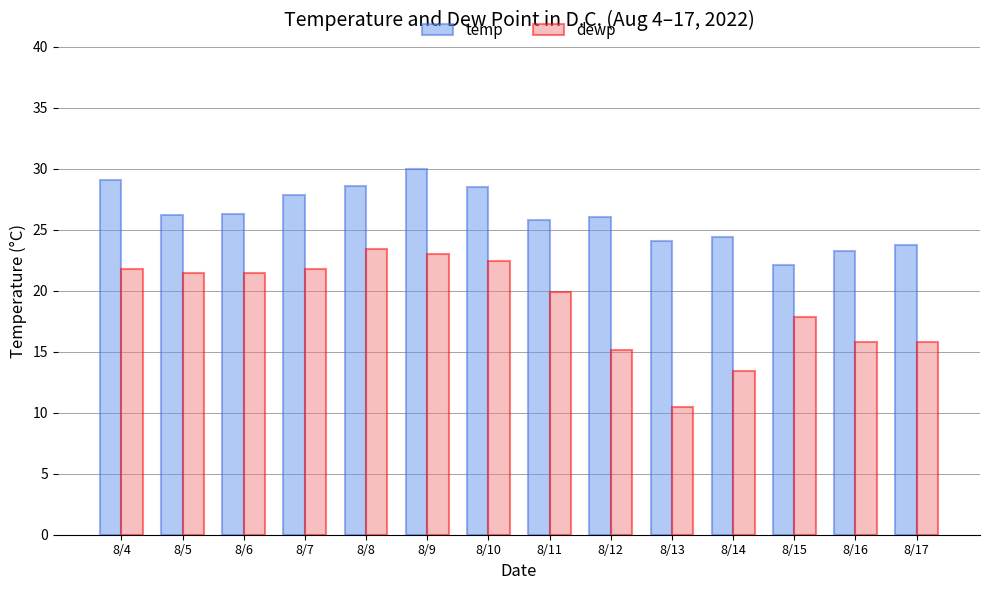

How many bars are there in each group?

2